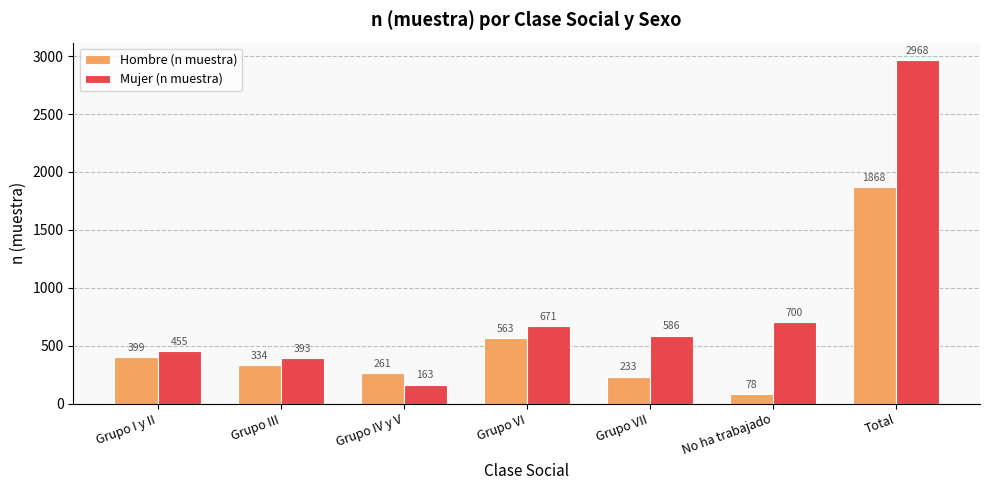

What is the difference between the maximum and minimum values in the Hombre (n muestra) series?

1790